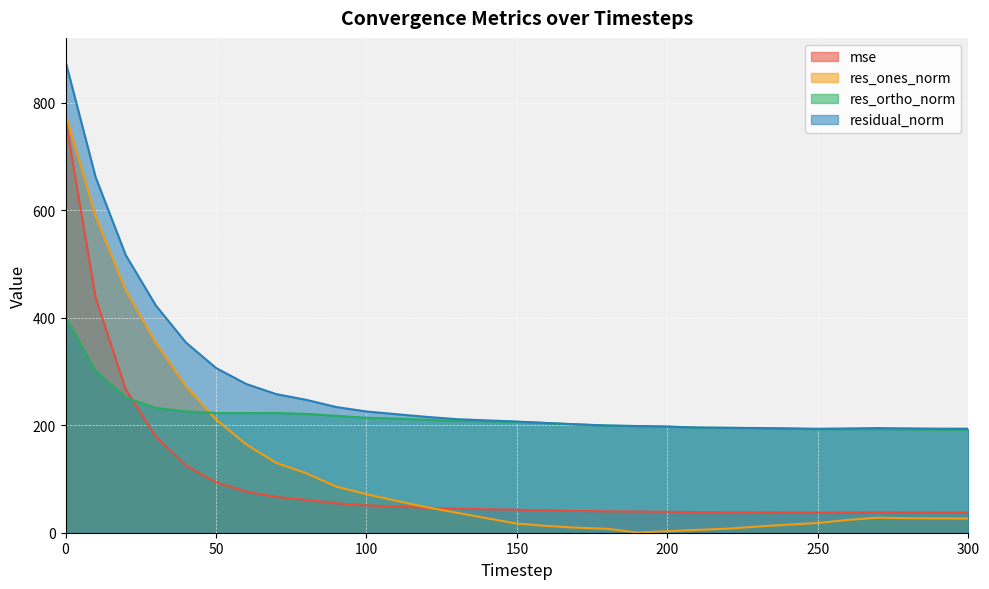

In res_ones_norm, how many points are higher than both neighbors (excluding endpoints)?

1